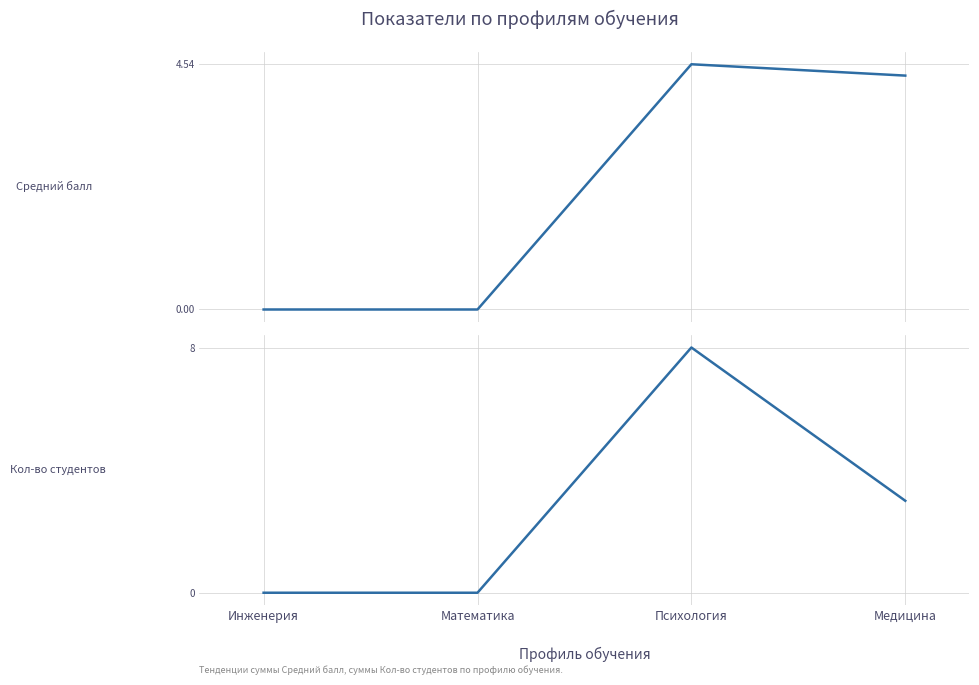

Is it true that Средний балл equals 7.3 at Медицина?

False